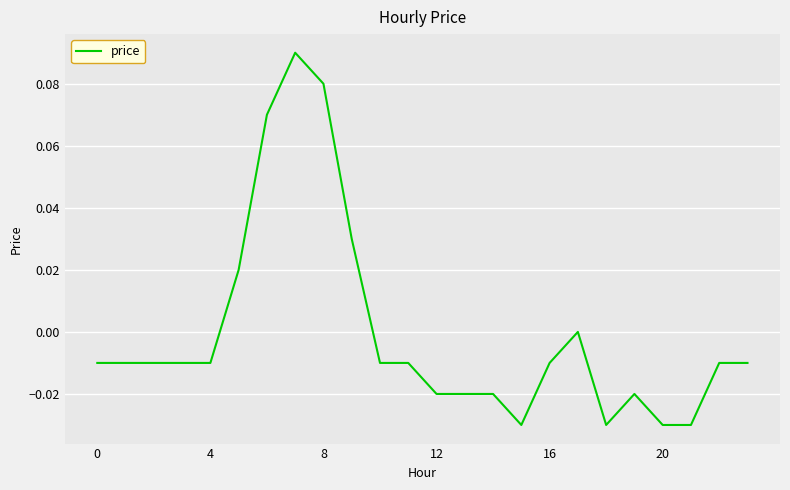

What is the difference between the maximum and minimum values?

0.1